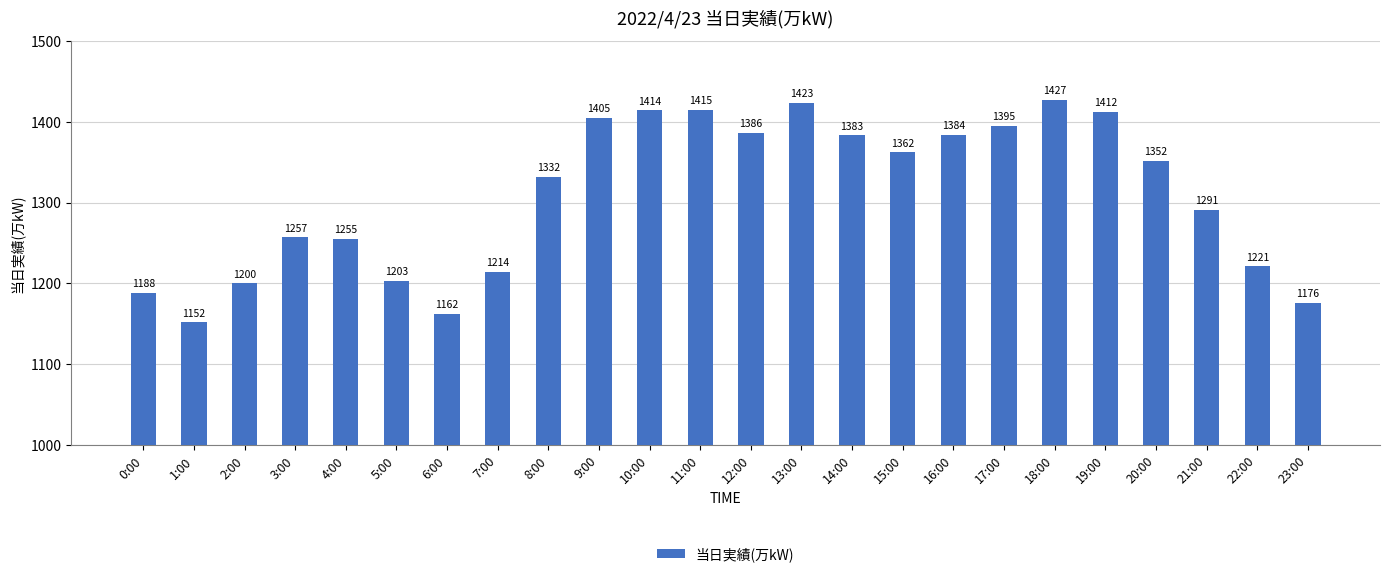

Rank the categories by value from lowest to highest.

1:00, 6:00, 23:00, 0:00, 2:00, 5:00, 7:00, 22:00, 4:00, 3:00, 21:00, 8:00, 20:00, 15:00, 14:00, 16:00, 12:00, 17:00, 9:00, 19:00, 10:00, 11:00, 13:00, 18:00